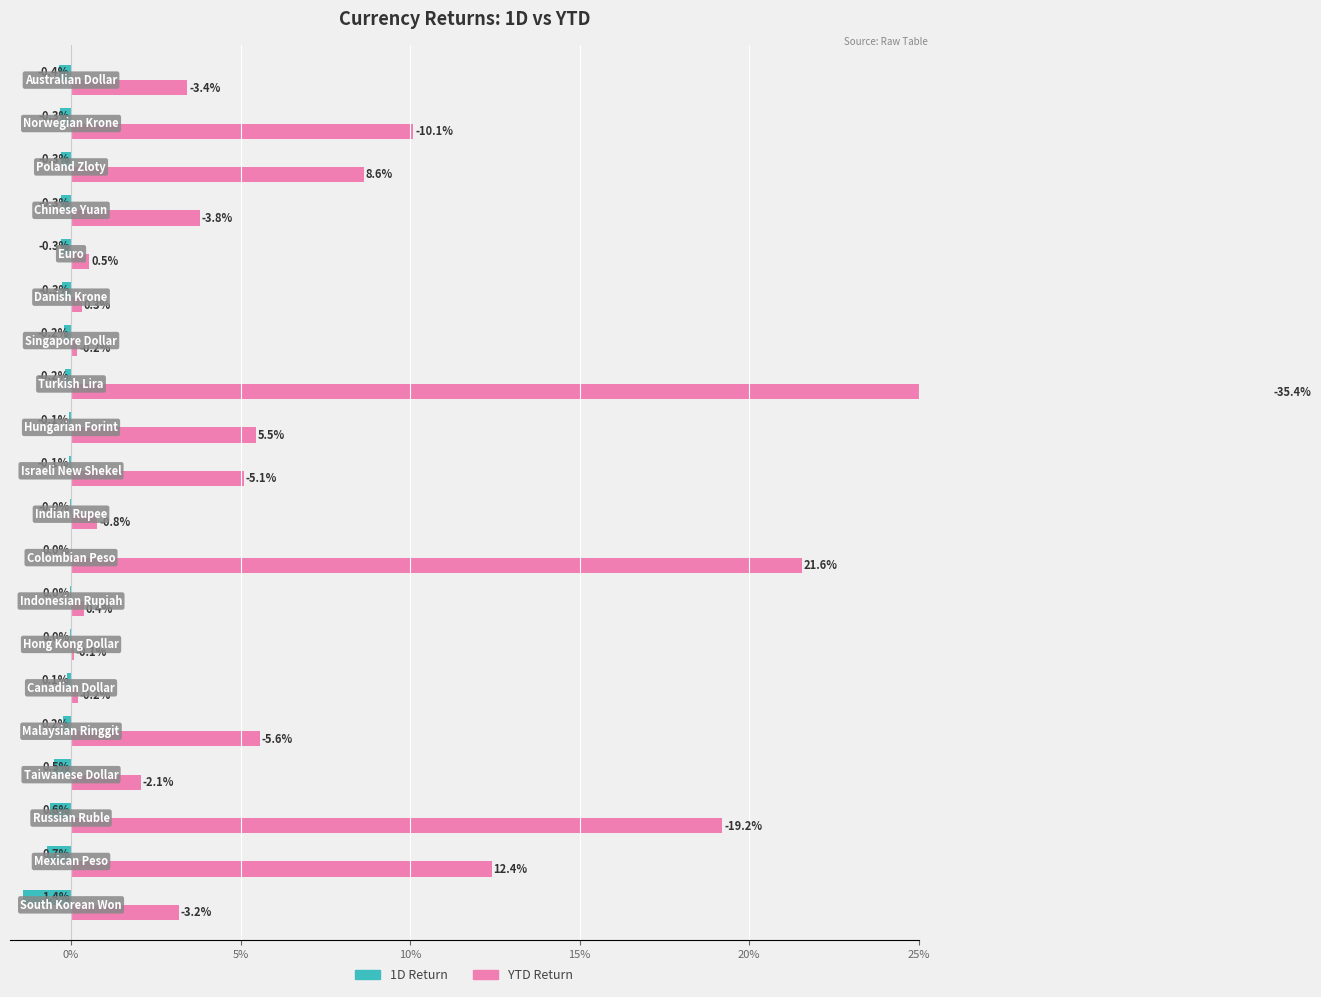

Does the chart contain stacked bars?

No